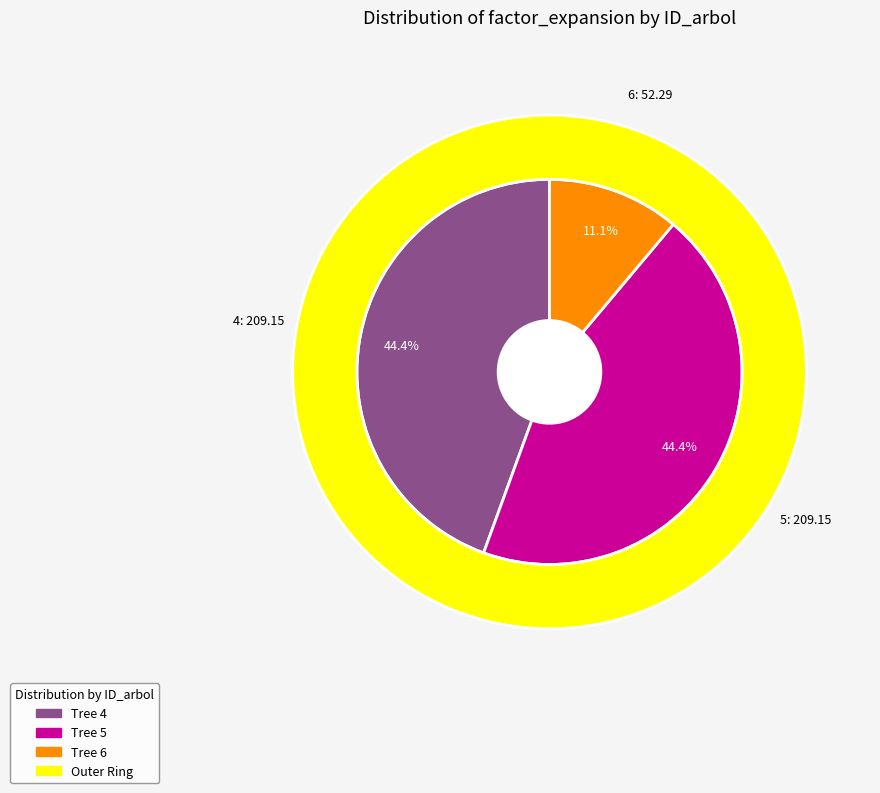

What is the change in value from 4 to 6?

-156.9